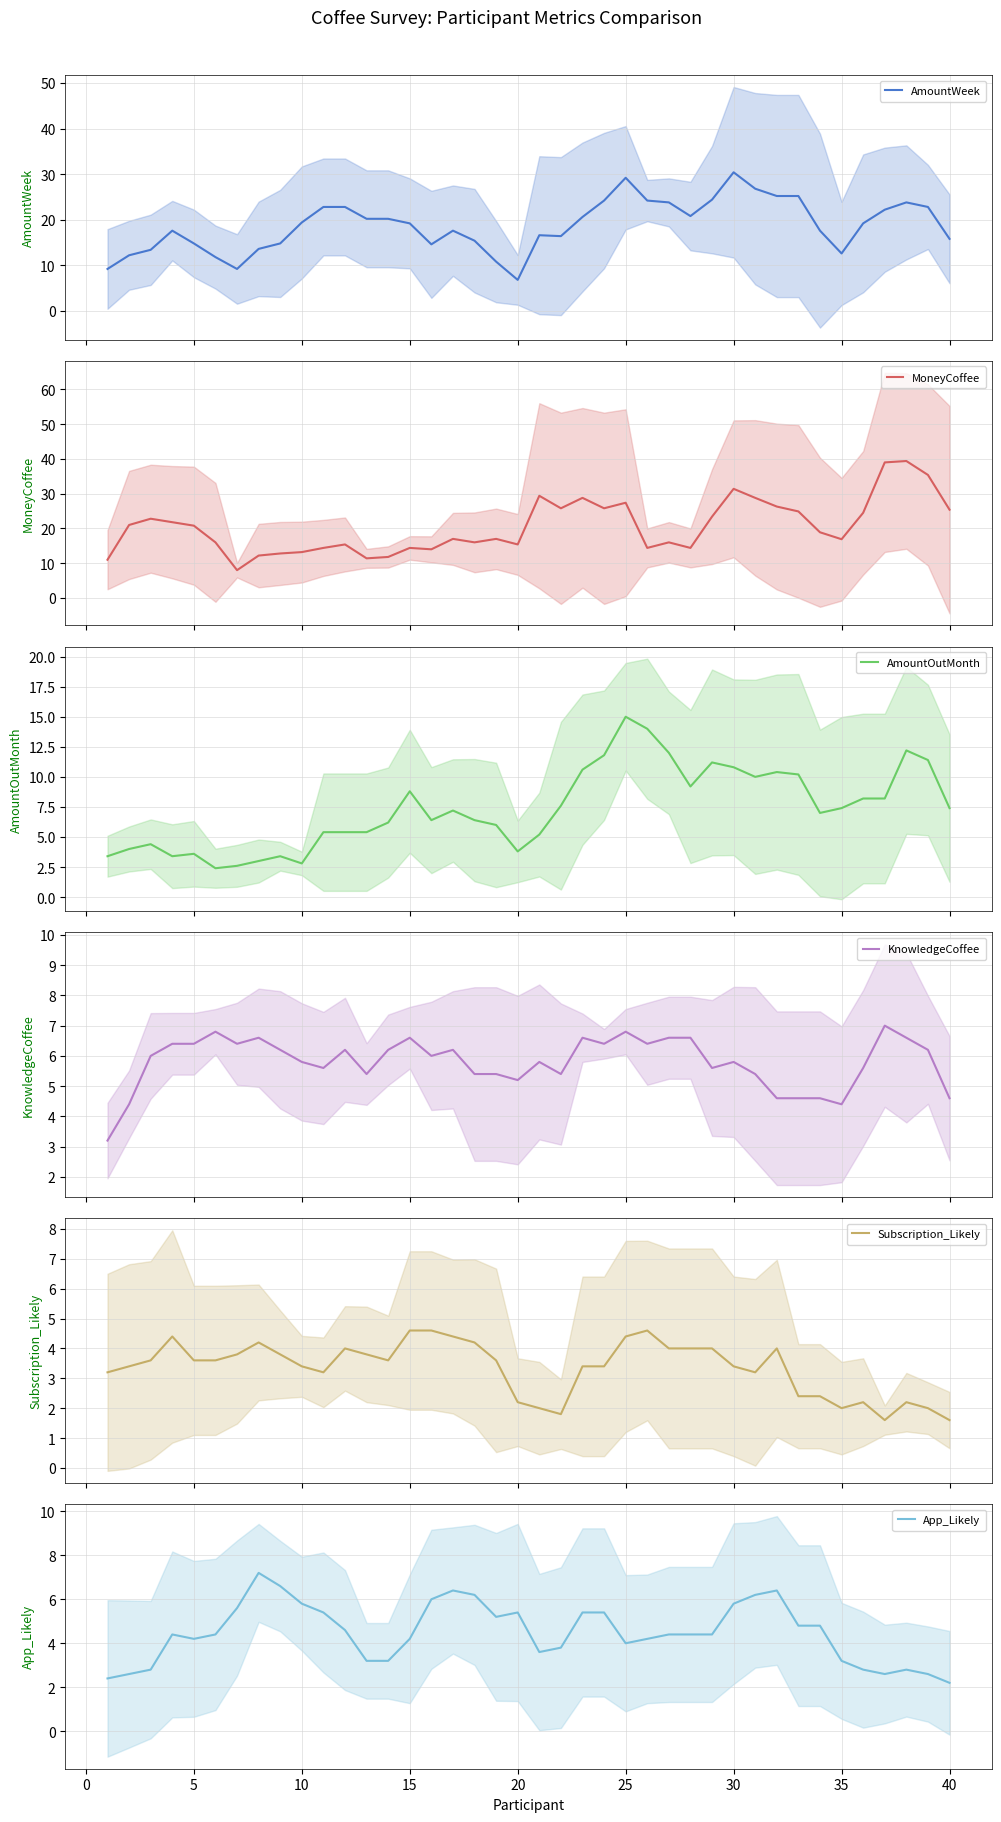

What is the lowest value of the AmountWeek series?

6.8